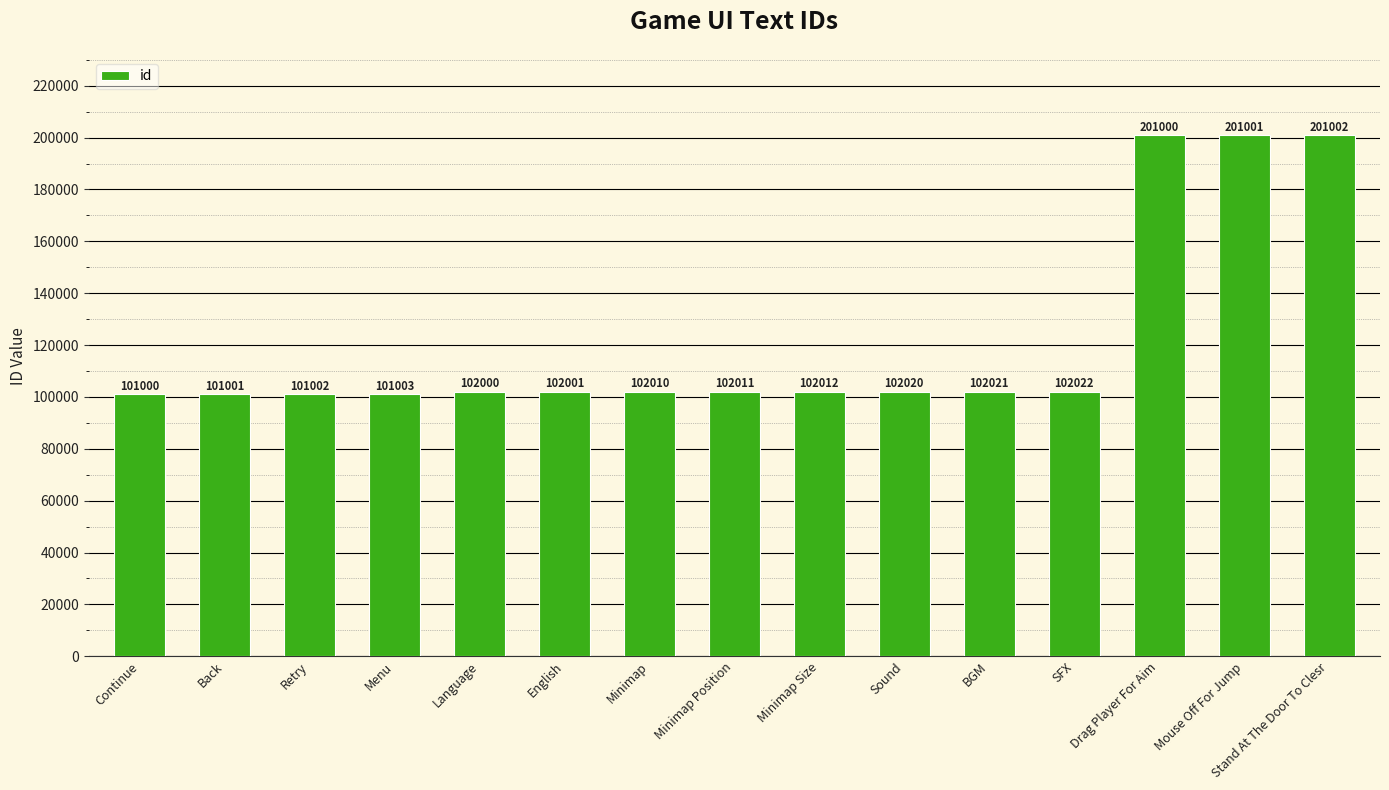

What is the value of the 11th bar from the left?

102021